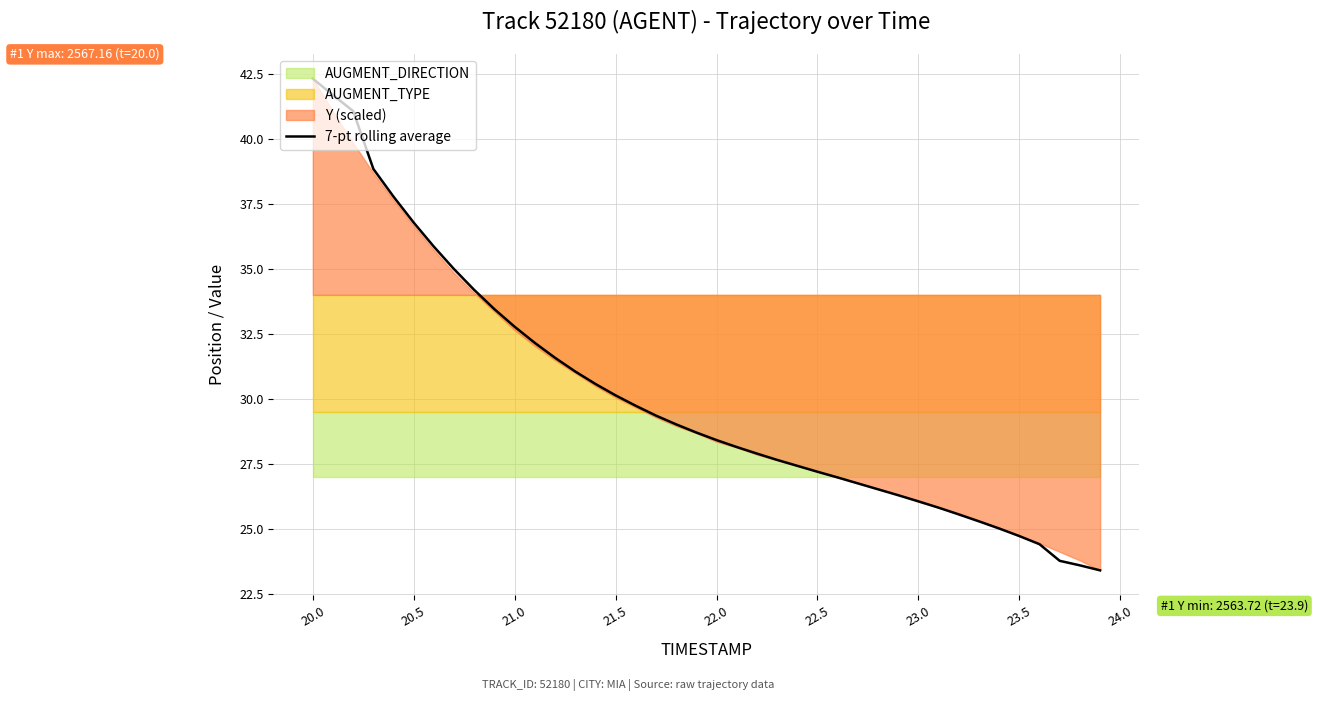

What is the maximum value for 7-pt rolling average?

42.3